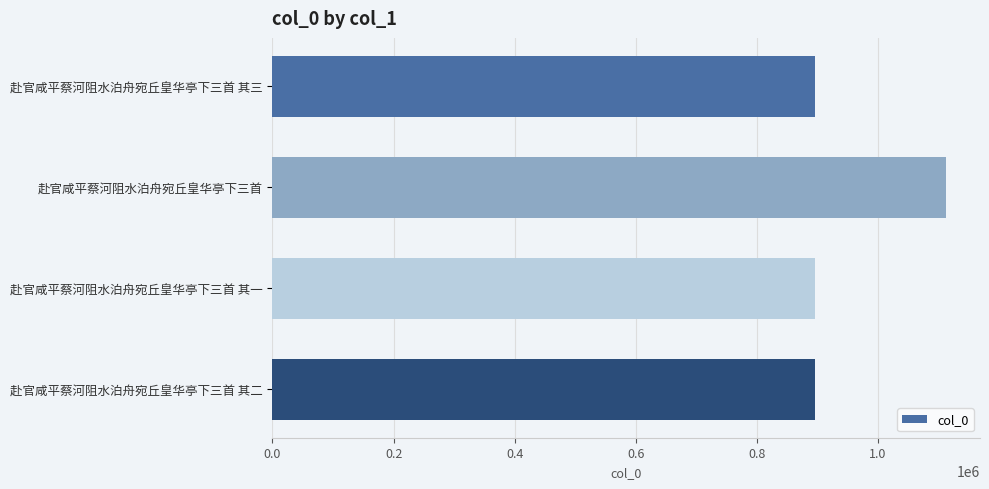

True or false: the data shows 1112804 at 赴官咸平蔡河阻水泊舟宛丘皇华亭下三首.

True